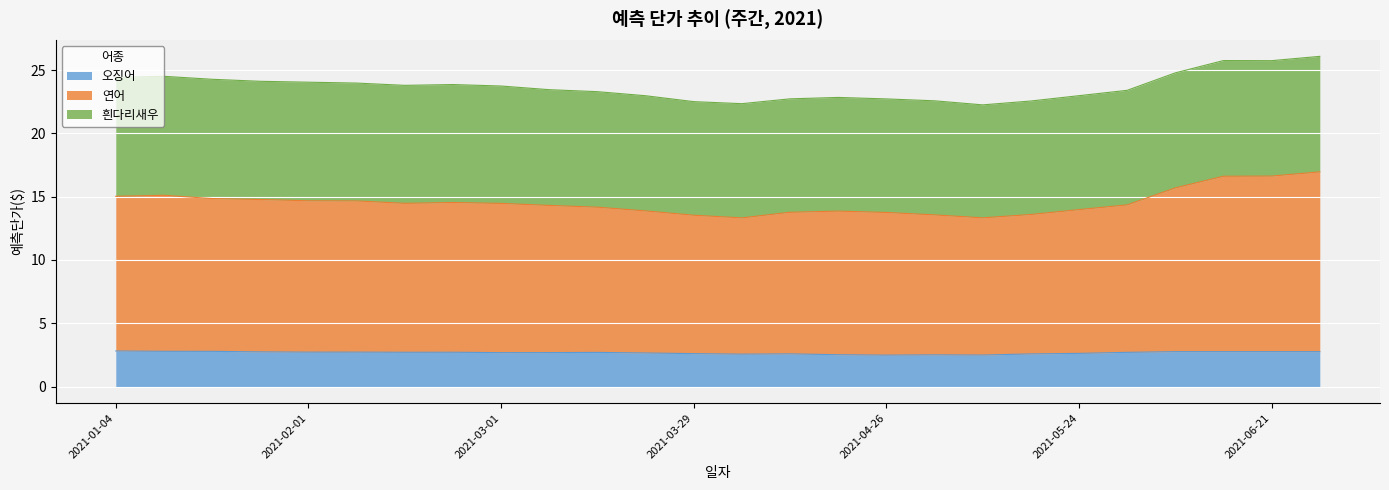

What is the total value across all series at 2021-01-04?

24.4